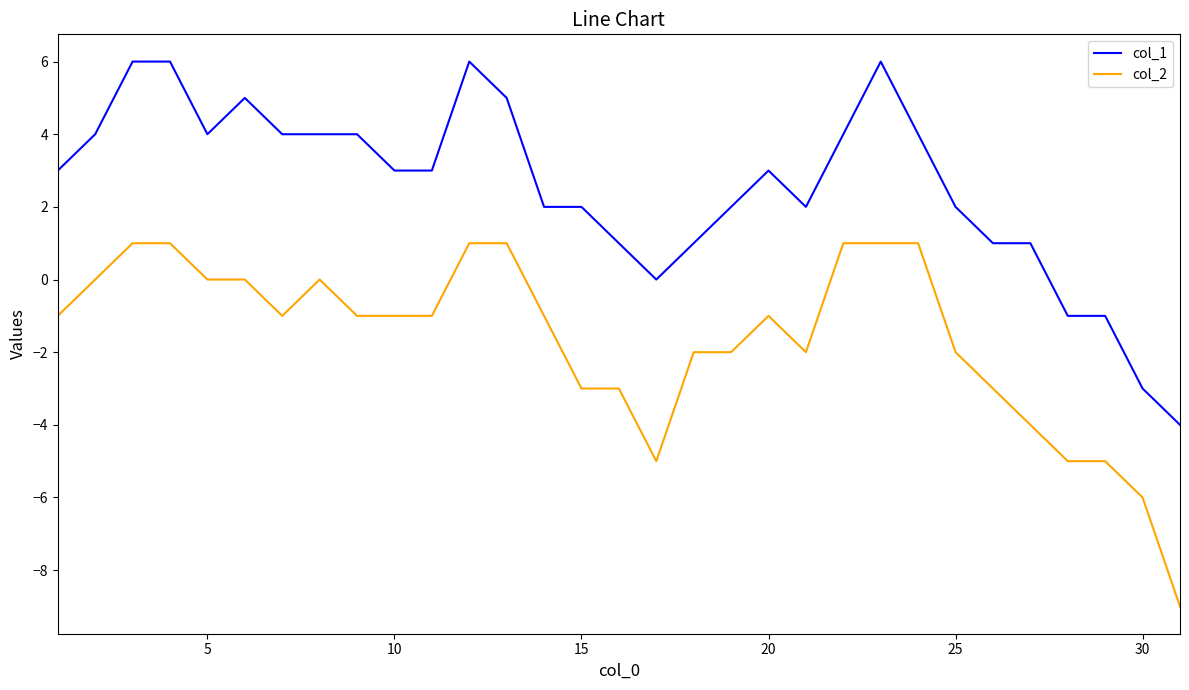

Rank the series by their average value, from lowest to highest.

col_2, col_1